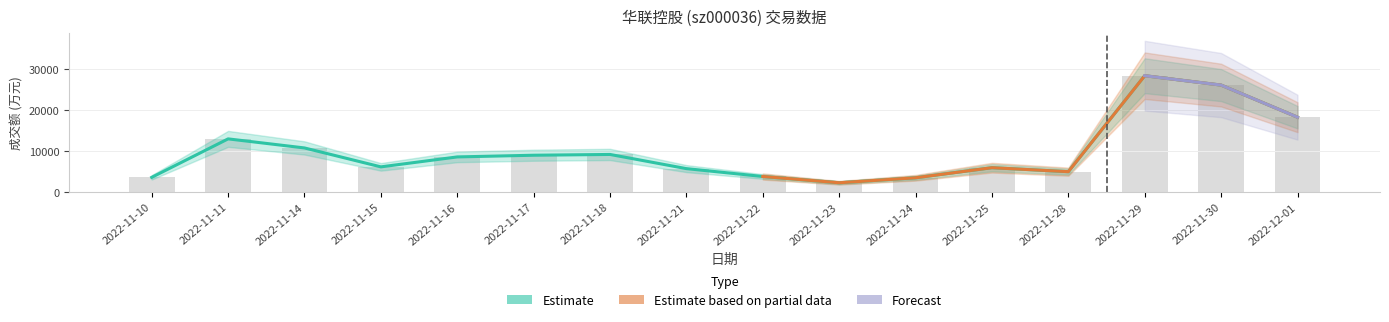

What is the label of the 9th bar from the left?

2022-11-22